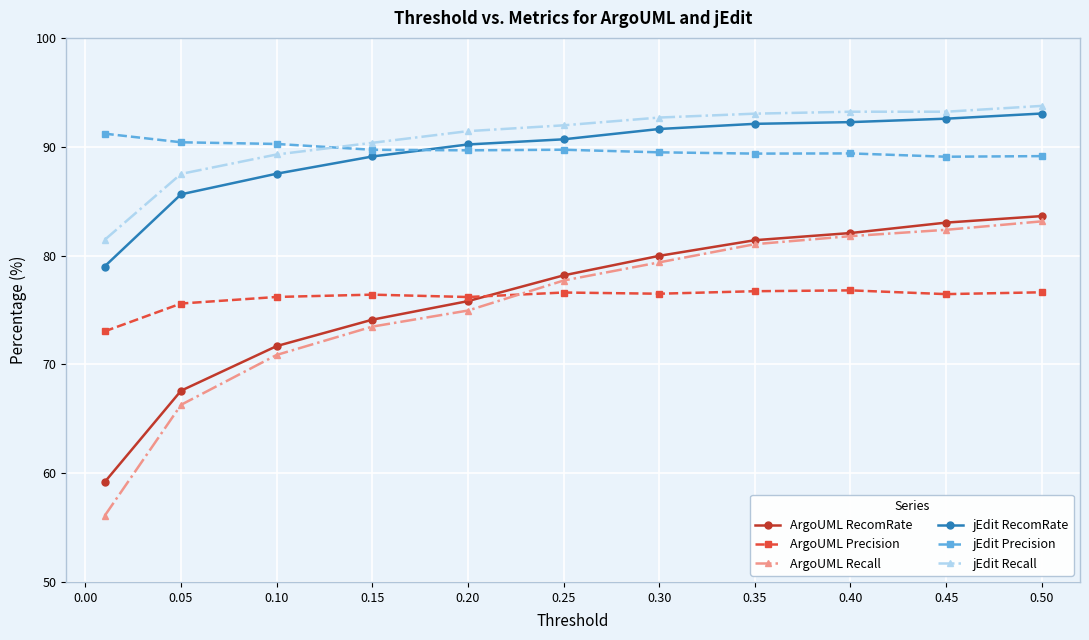

True or false: ArgoUML Precision has more than 1 points higher than both neighbors.

True